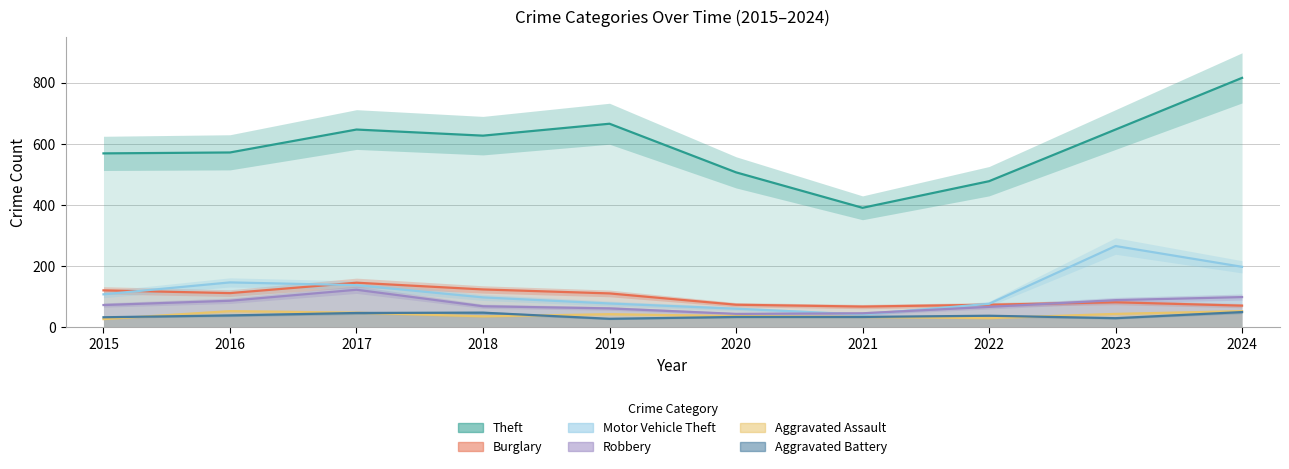

At which label does Aggravated Battery first exceed 38?

2016